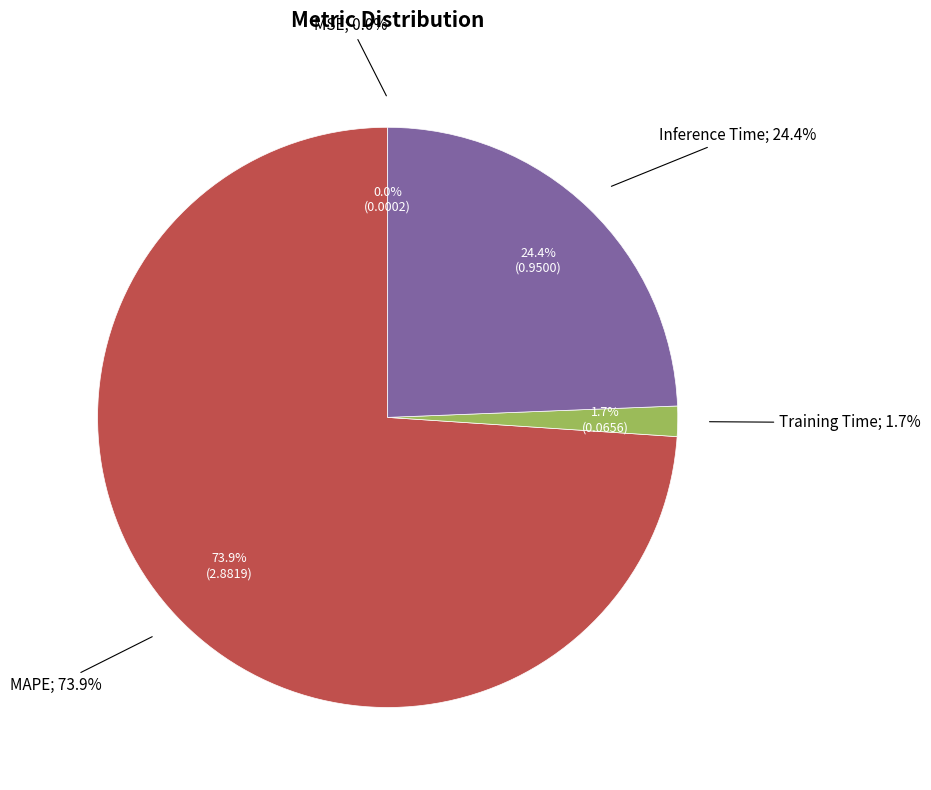

To the nearest percent, what percentage of the pie is Inference Time?

24%